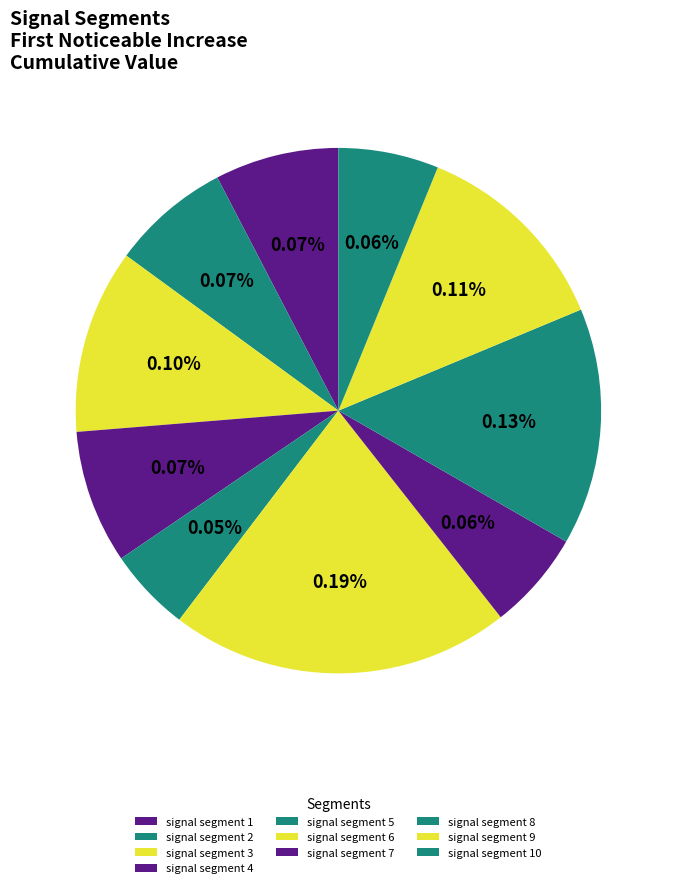

Is there a majority slice in this chart?

No